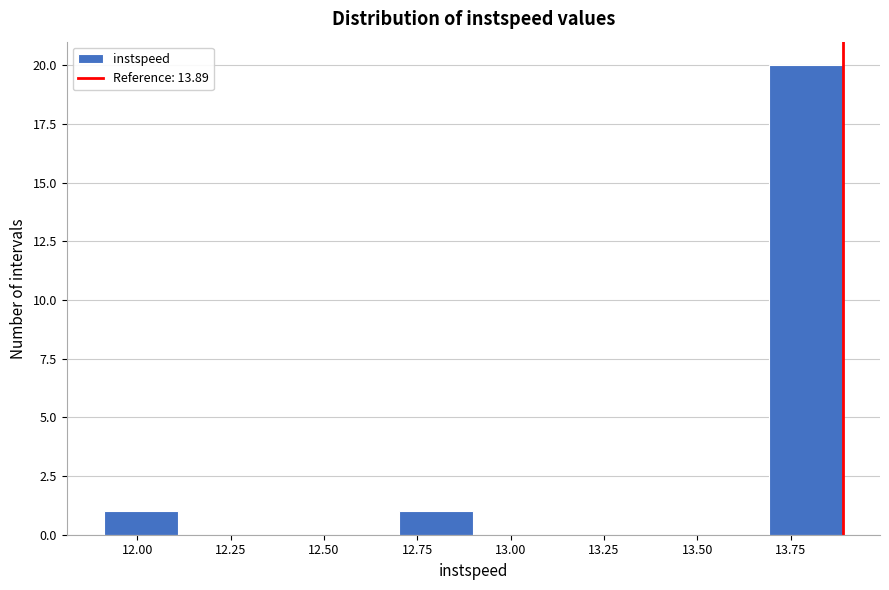

Read against the x-axis, roughly where is the centre of the tallest bar?

13.80